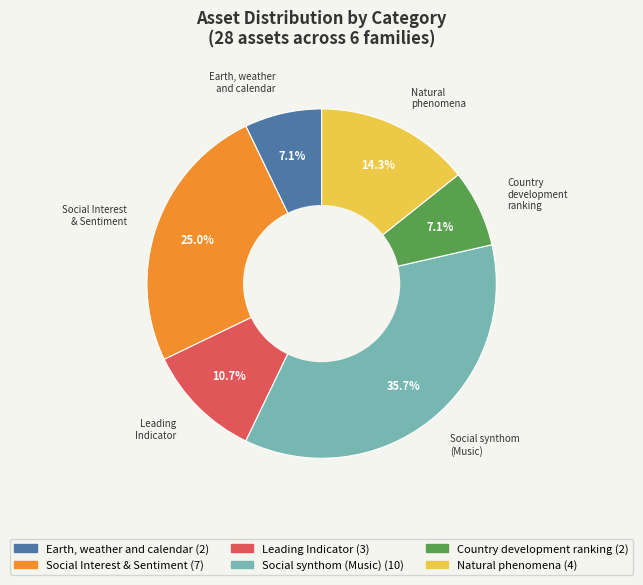

Is there any slice that represents more than half of the pie?

No